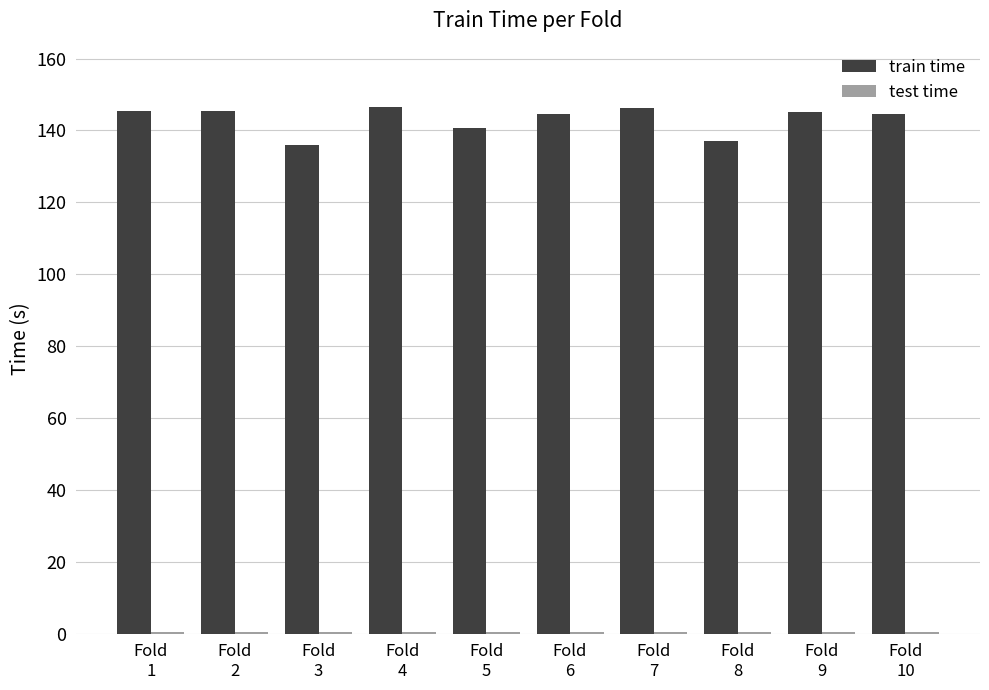

What is the greatest value displayed?

146.5